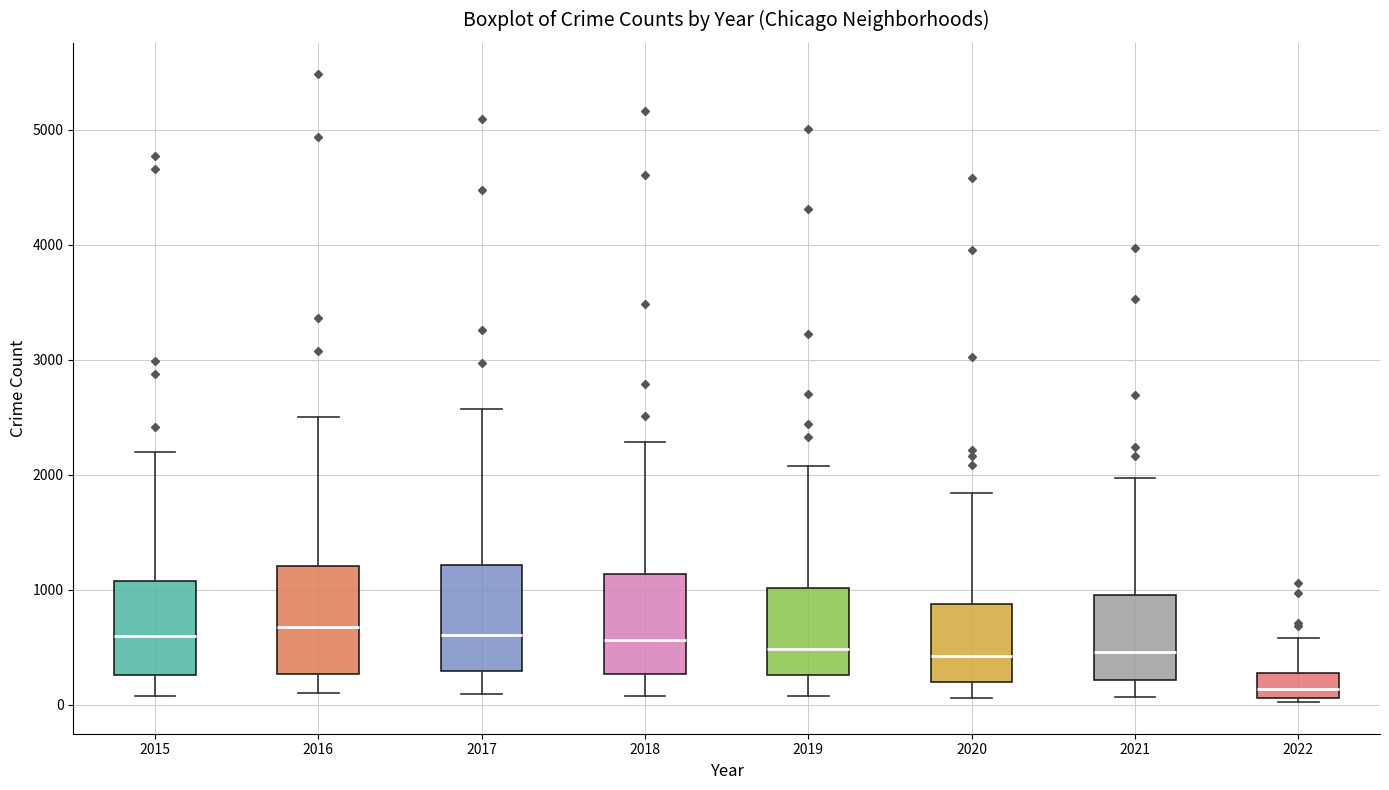

Reading left to right, transcribe this box plot: for each box, give where its median line is, the range the box spans, and where its two whiskers end, as read against the y-axis. The values are not printed on the chart, so give them approximately, as read against the axis.

2015: median 600, box 300 to 1100, whiskers 100 to 2200
2016: median 700, box 300 to 1200, whiskers 100 to 2500
2017: median 600, box 300 to 1200, whiskers 100 to 2600
2018: median 600, box 300 to 1100, whiskers 100 to 2300
2019: median 500, box 300 to 1000, whiskers 100 to 2100
2020: median 400, box 200 to 900, whiskers 100 to 1800
2021: median 500, box 200 to 1000, whiskers 100 to 2000
2022: median 100 (inside the box), box 100 to 300, whiskers 0 to 600